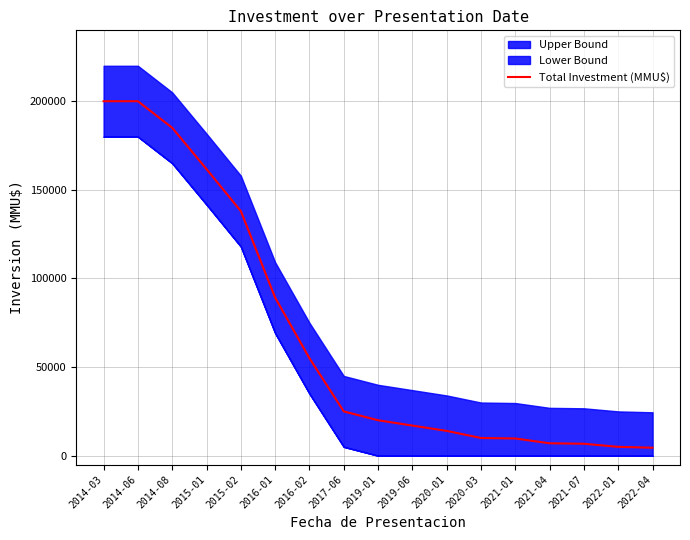

The value at 2021-07 is 6750. True or false?

True